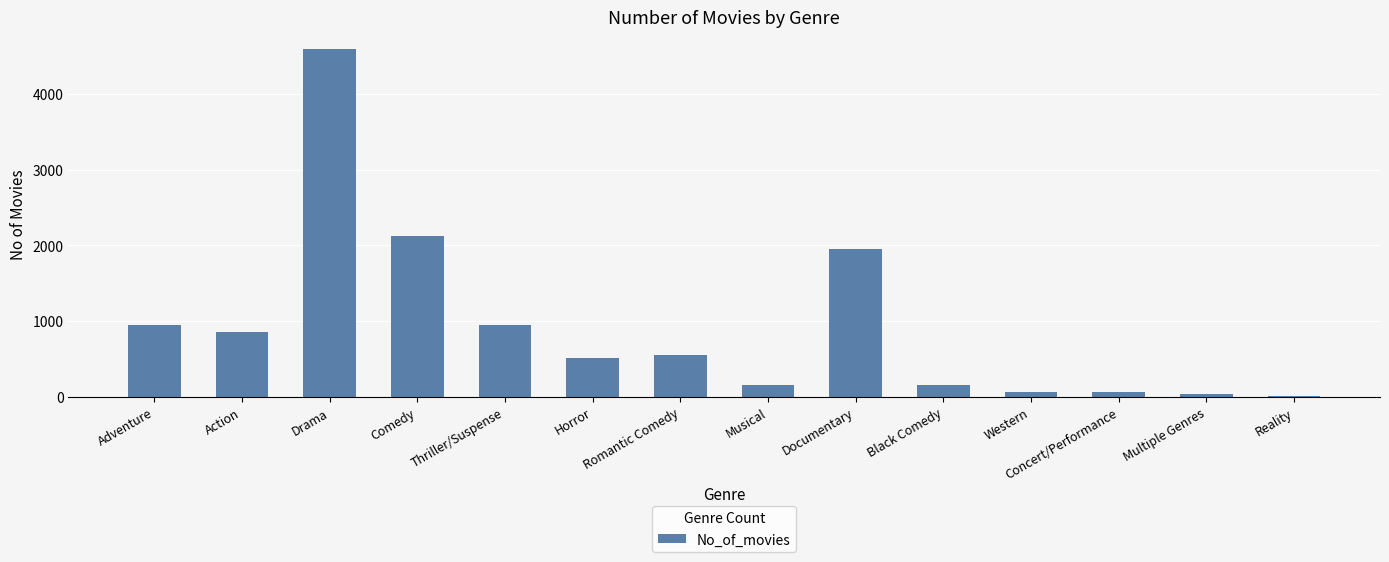

Between Horror and Black Comedy, which is larger?

Horror